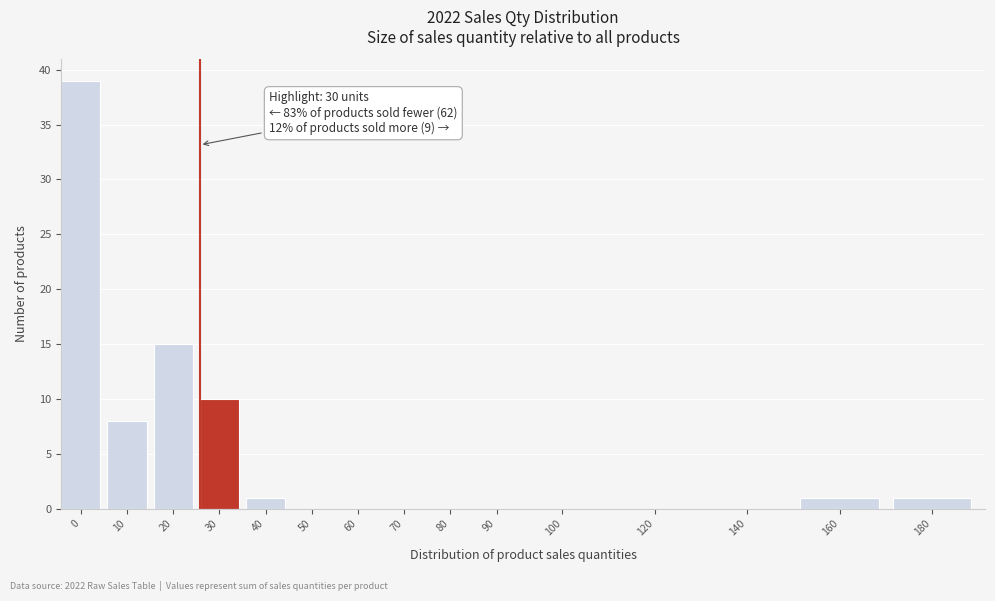

Reading left to right, extract all data points from this chart.

0=39	10=8	20=15	30=10	40=1	50=0	60=0	70=0	80=0	90=0	100=0	120=0	140=0	160=1	180=1